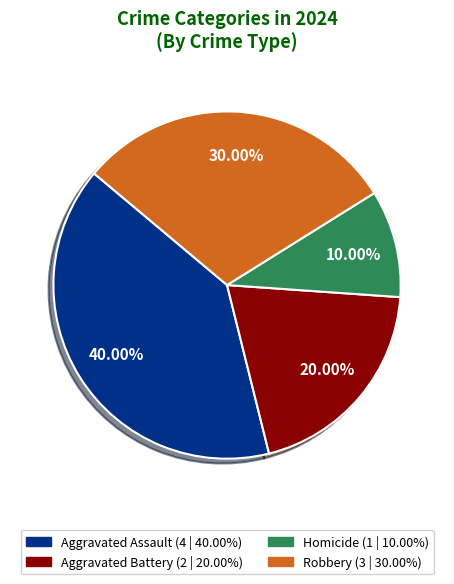

To the nearest percent, what is the difference between the largest and smallest slice percentages?

30%